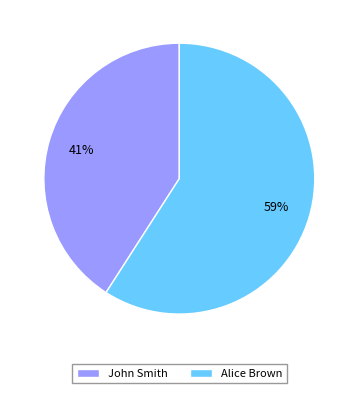

To the nearest percent, what portion does Alice Brown represent?

59%